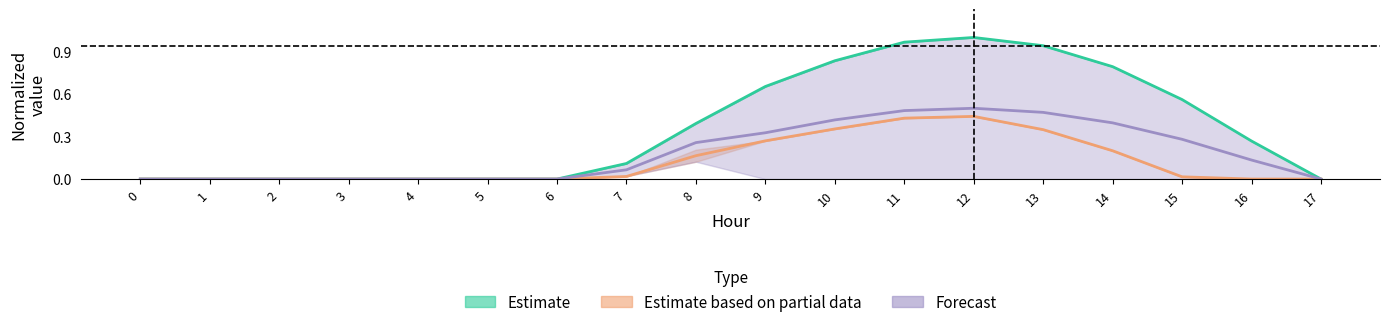

Is it true that series_1_lower equals 0.3 at 6?

False